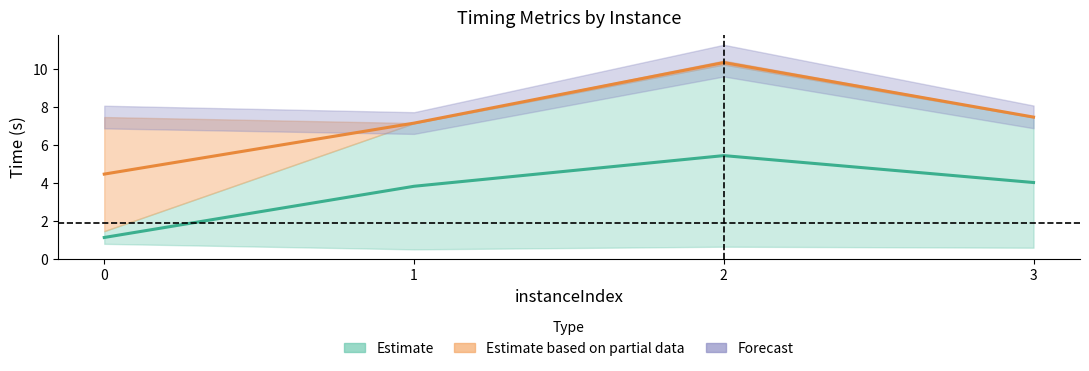

At which category does the chart reach its peak across all series?

2